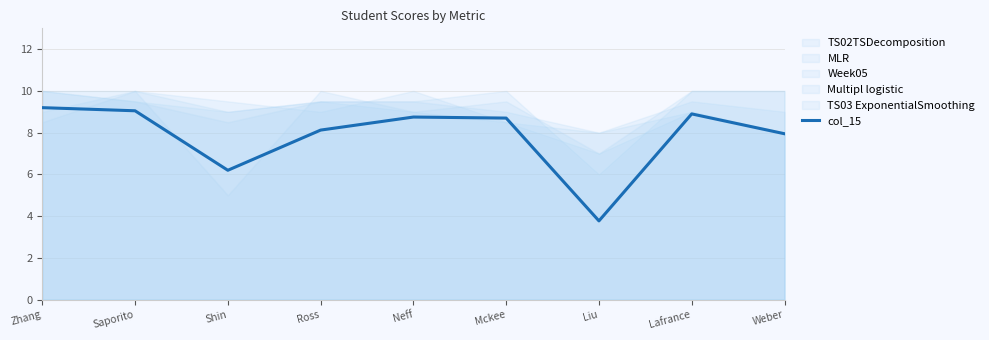

How many values exceed 8?

6